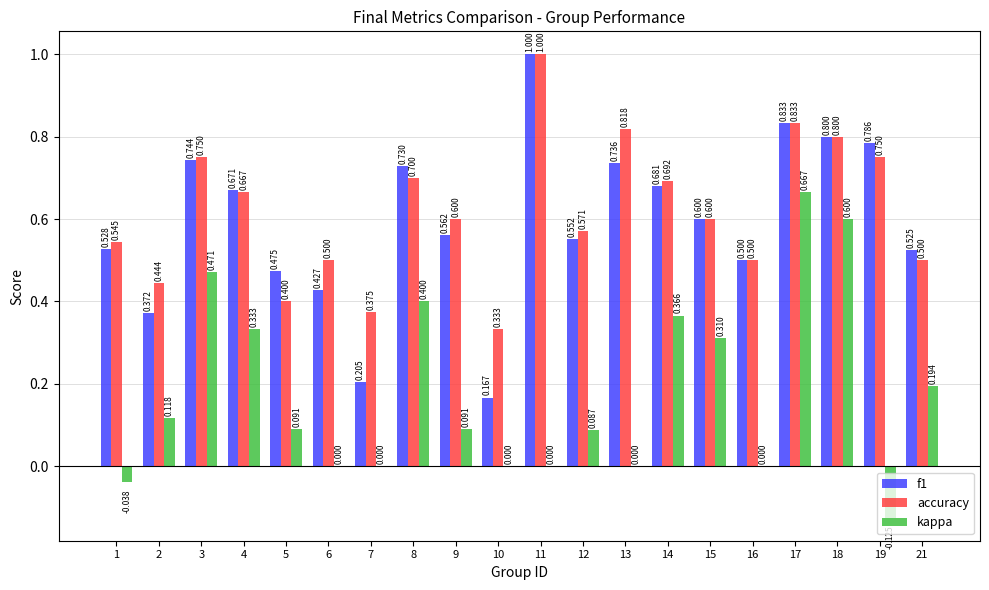

Which series has the largest total across all categories?

accuracy